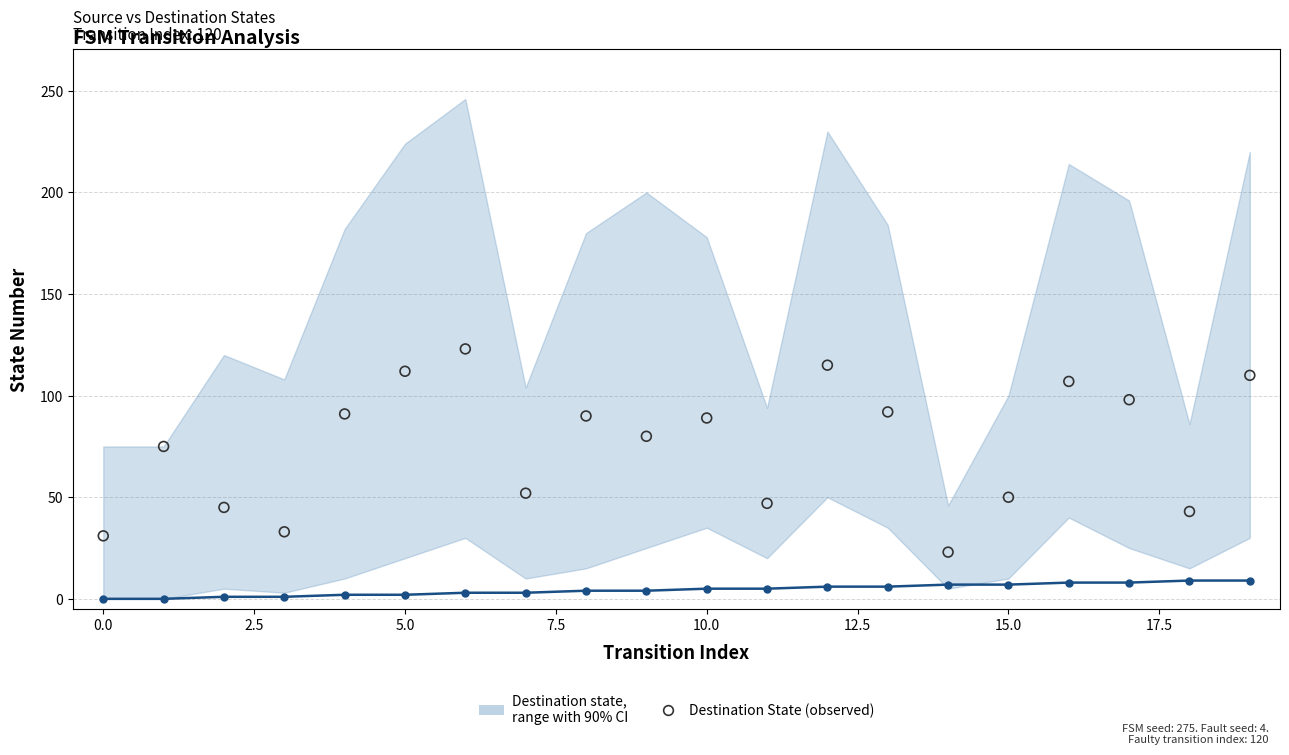

What is the total value across all series at 19?

119